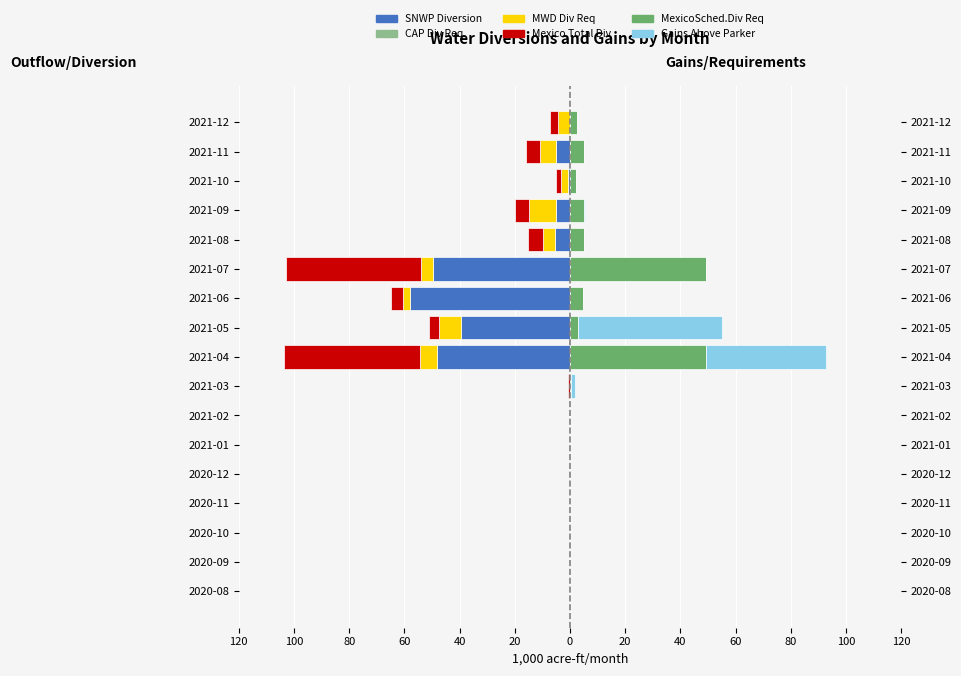

What is the difference between the maximum and second lowest values in the SNWP Diversion series?

49.5